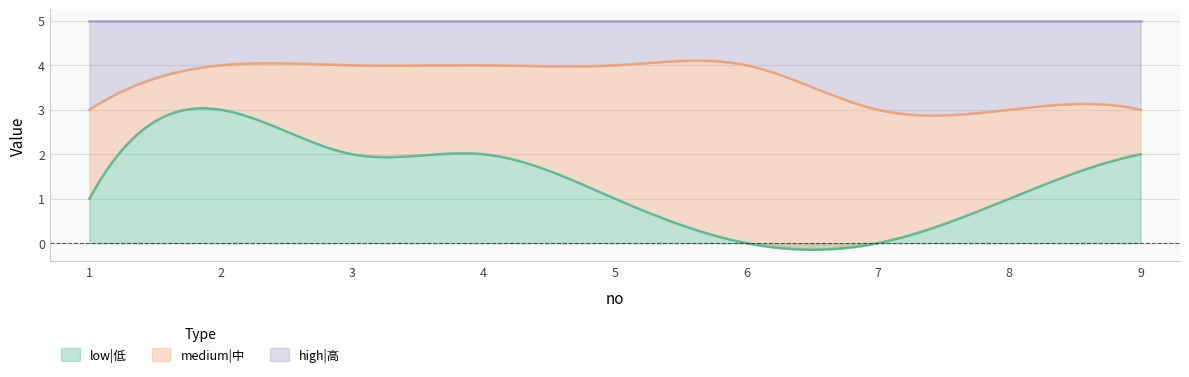

What is the difference between the maximum and minimum values in the low|低 series?

3.2